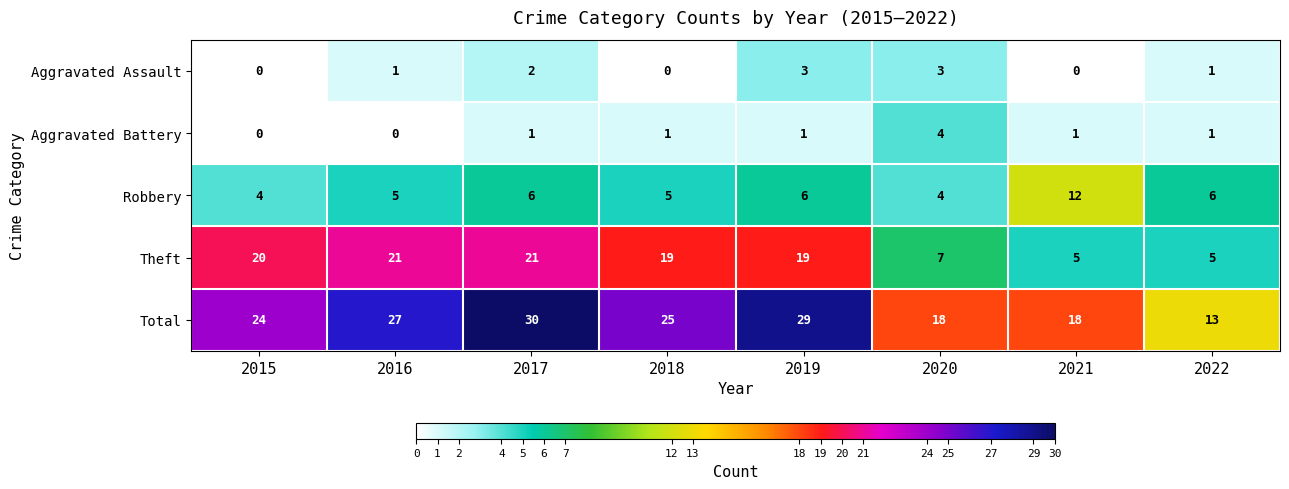

What is the spread (max minus min) of values at 2017?

29